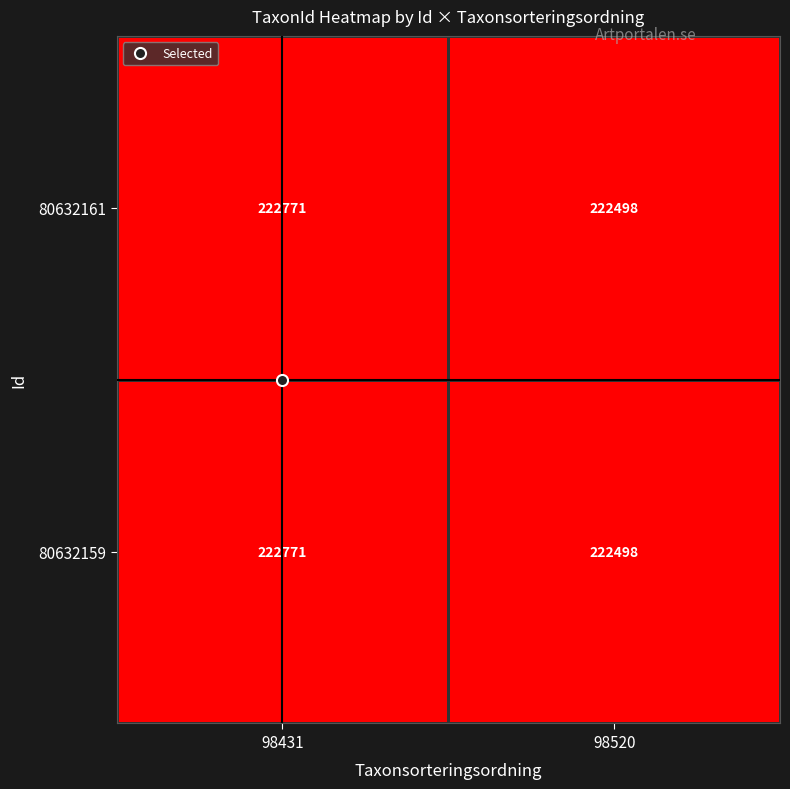

What is the difference between the maximum and minimum values in the 80632159 series?

273